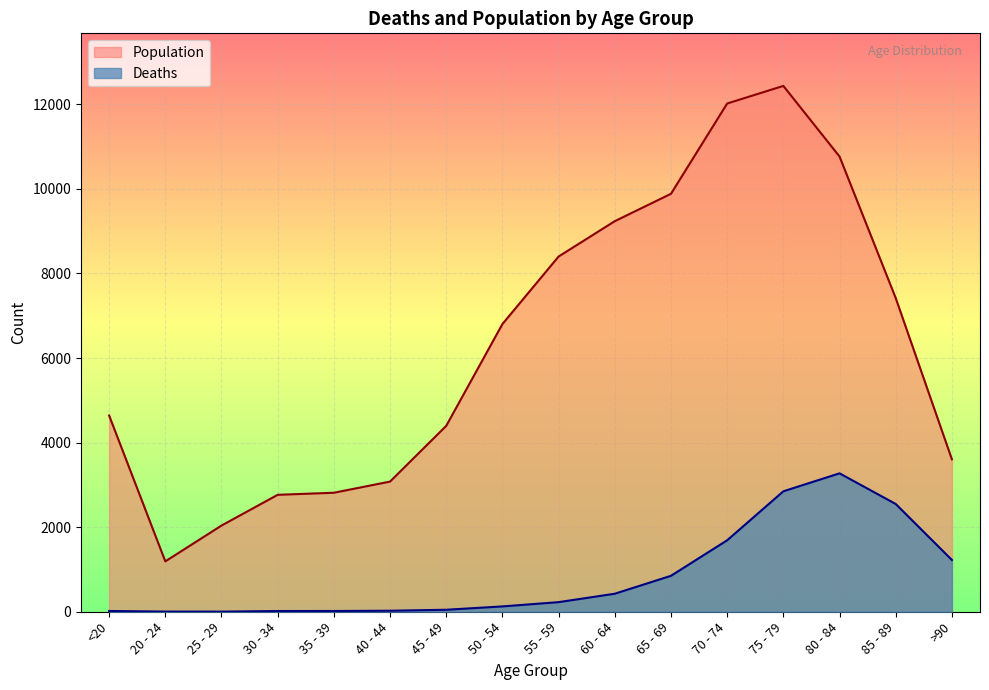

At which label does Deaths reach its minimum?

25 - 29